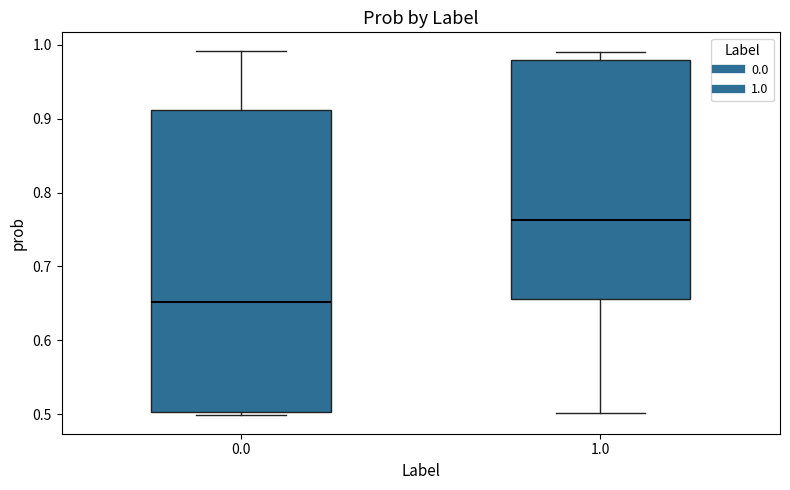

Which box has the highest median line?

1.0